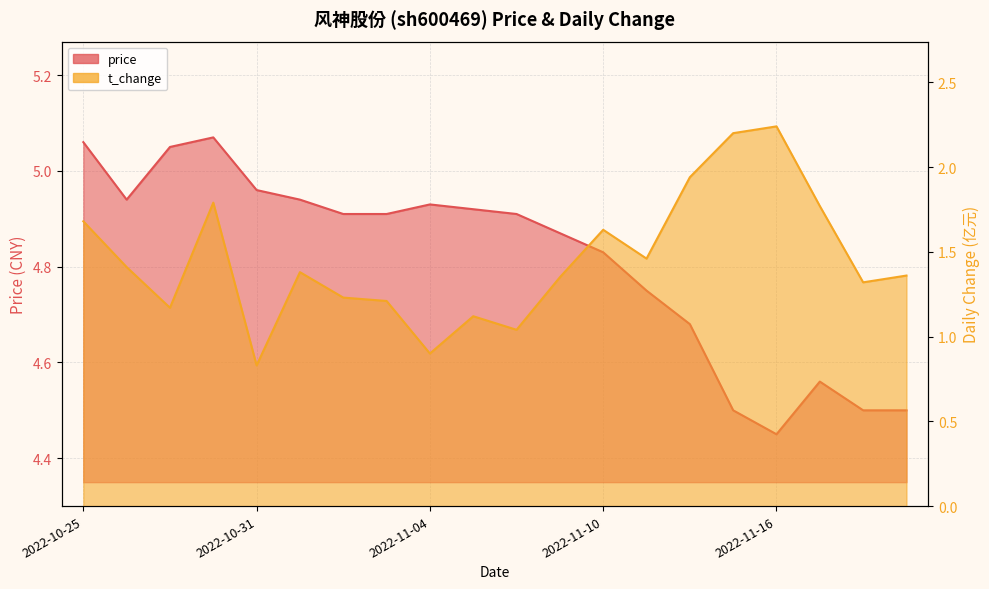

Rank the series by their average value, from highest to lowest.

price, t_change